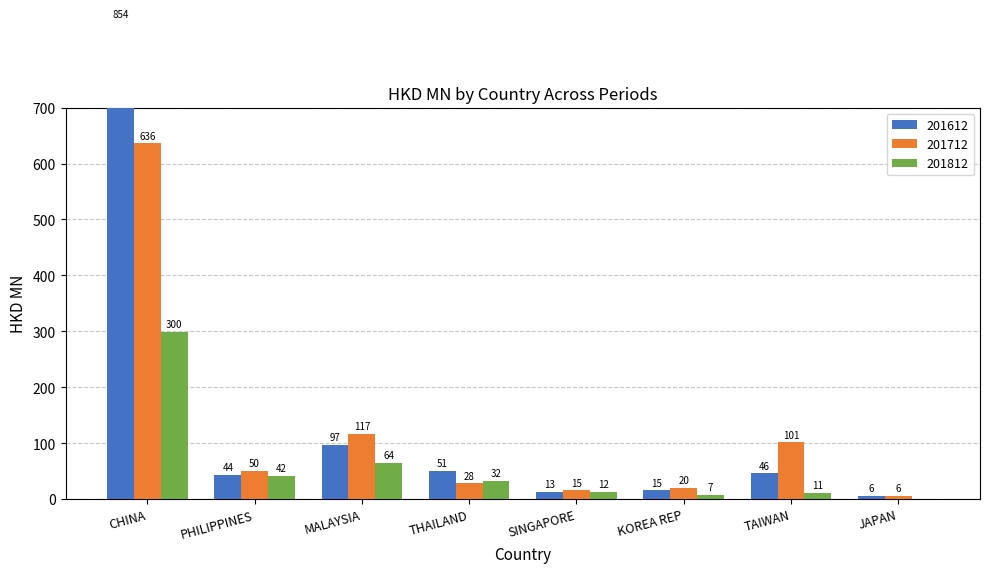

Which series changed the most between CHINA and MALAYSIA?

201612